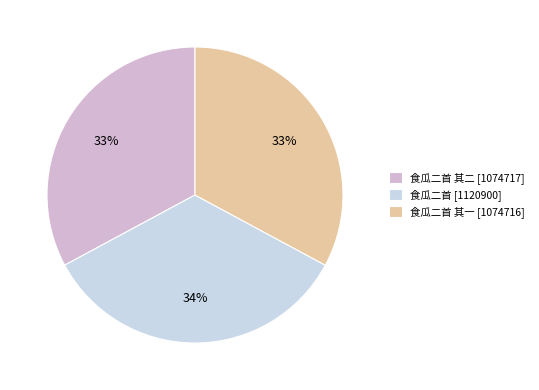

What is the largest slice in the pie chart?

食瓜二首 [1120900]